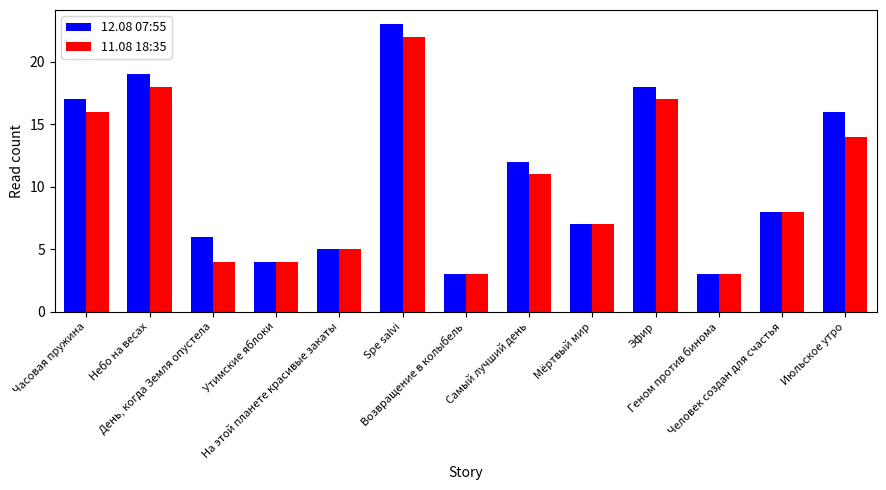

Reading left to right, transcribe all the data shown in this chart.

12.08 07:55: 17	19	6	4	5	23	3	12	7	18	3	8	16
11.08 18:35: 16	18	4	4	5	22	3	11	7	17	3	8	14